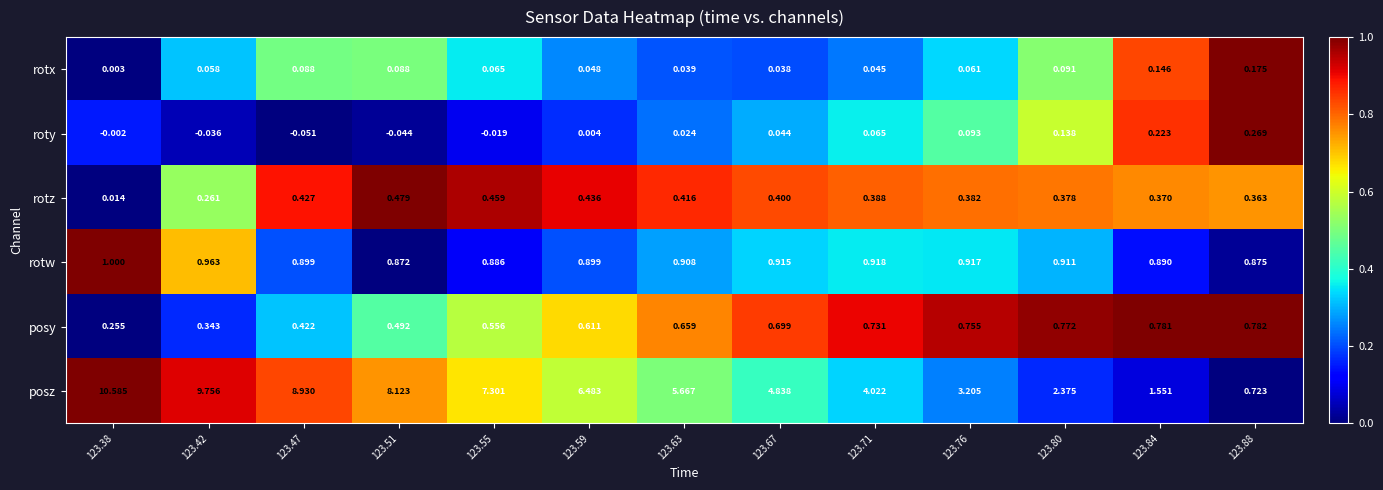

At 123.55, list the series in order from largest to smallest.

posz, rotw, posy, rotz, rotx, roty